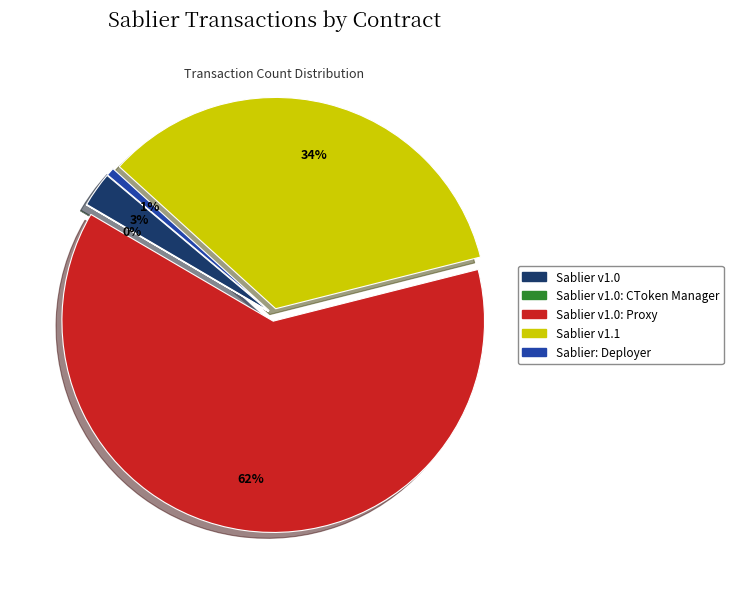

What percentage is the Sablier v1.0 slice, to the nearest percent?

3%